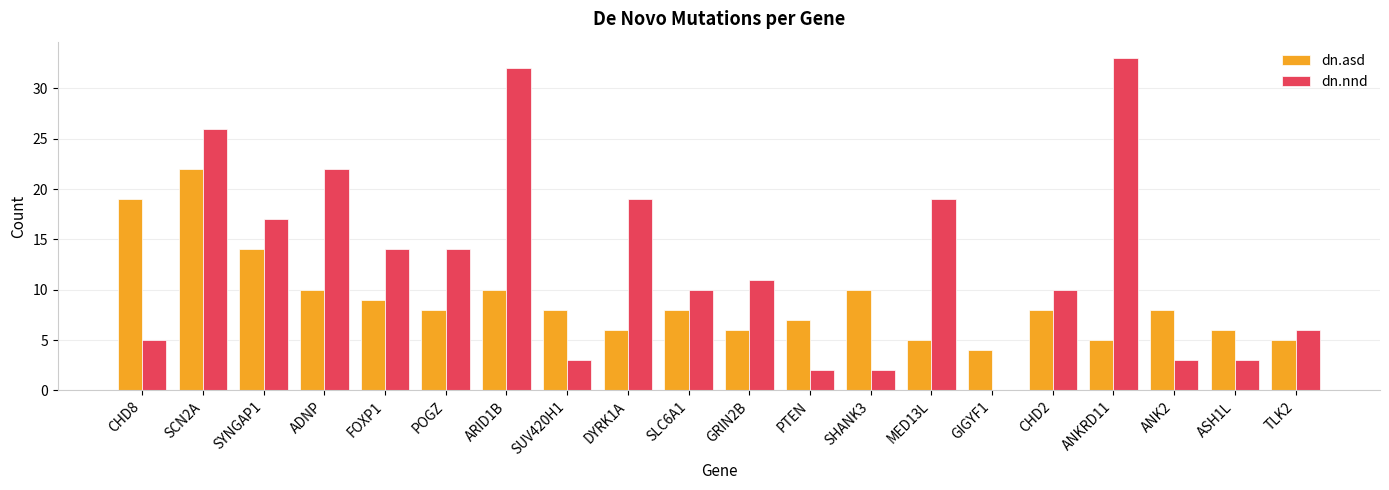

Reading left to right, extract all data points from this chart.

dn.asd: CHD8=19	SCN2A=22	SYNGAP1=14	ADNP=10	FOXP1=9	POGZ=8	ARID1B=10	SUV420H1=8	DYRK1A=6	SLC6A1=8	GRIN2B=6	PTEN=7	SHANK3=10	MED13L=5	GIGYF1=4	CHD2=8	ANKRD11=5	ANK2=8	ASH1L=6	TLK2=5
dn.nnd: CHD8=5	SCN2A=26	SYNGAP1=17	ADNP=22	FOXP1=14	POGZ=14	ARID1B=32	SUV420H1=3	DYRK1A=19	SLC6A1=10	GRIN2B=11	PTEN=2	SHANK3=2	MED13L=19	GIGYF1=0	CHD2=10	ANKRD11=33	ANK2=3	ASH1L=3	TLK2=6